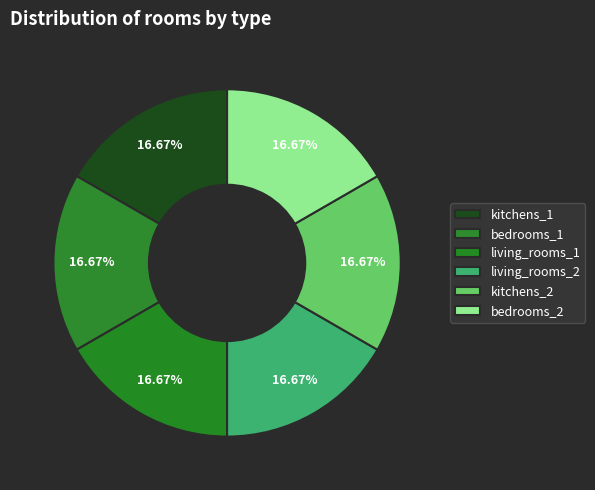

How many segments does this pie chart have?

6